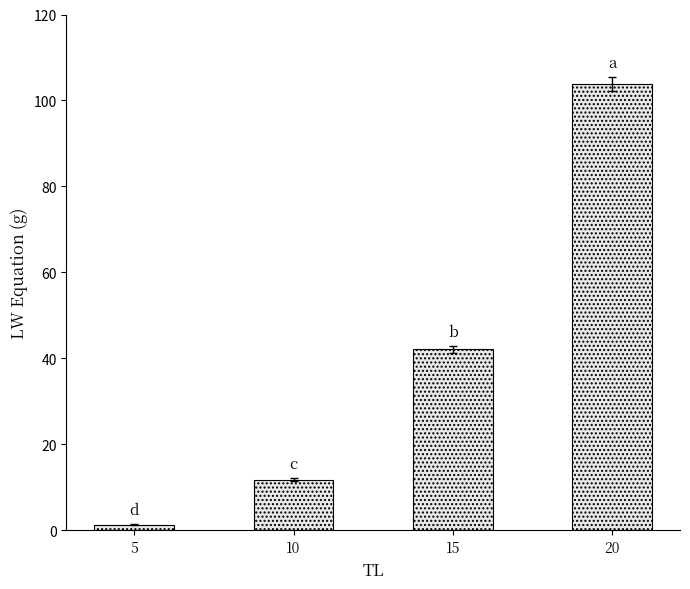

List the labels in order of value, smallest first.

5, 10, 15, 20